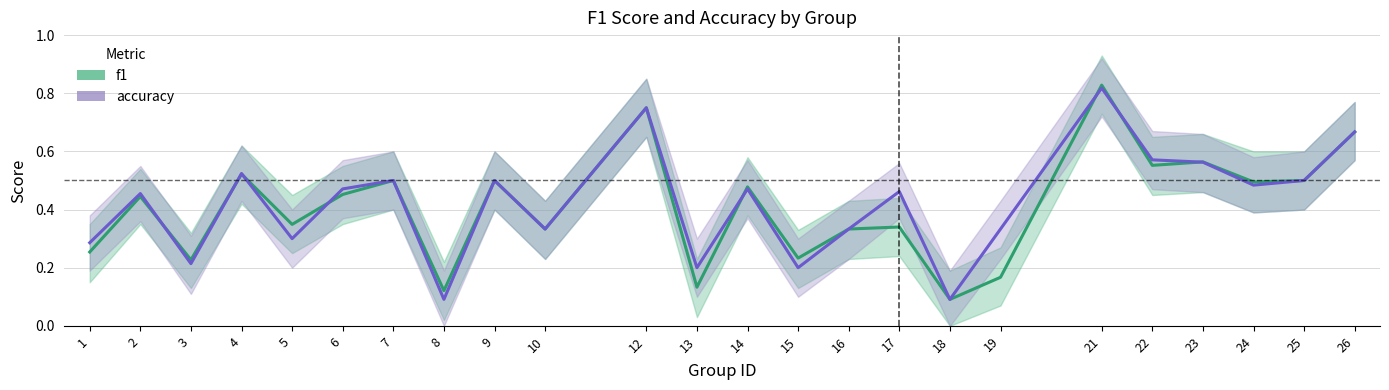

Which series has the widest spread of values?

f1